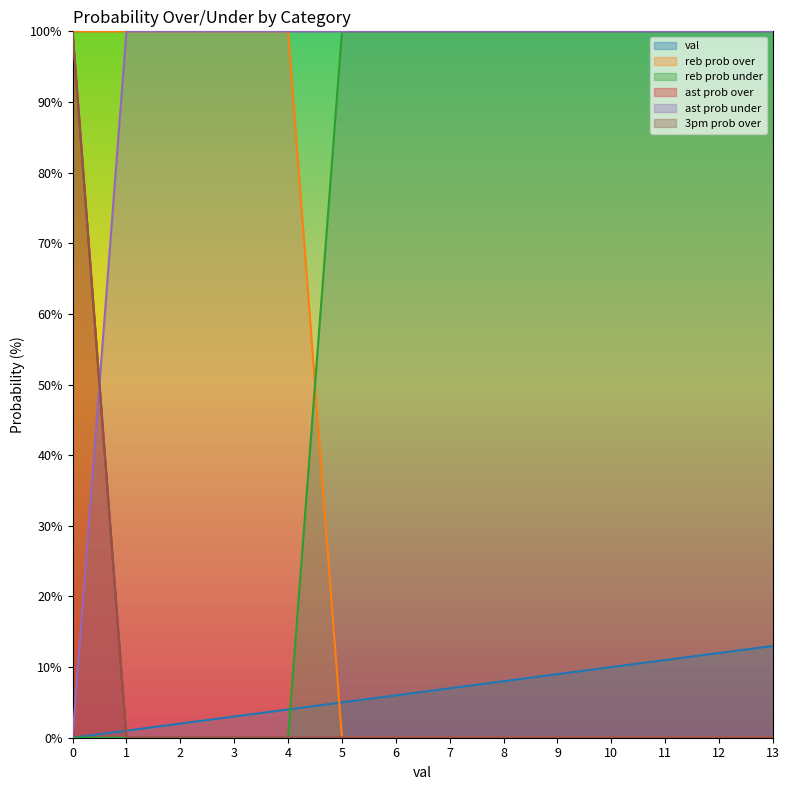

How many categories are shown in the chart?

14